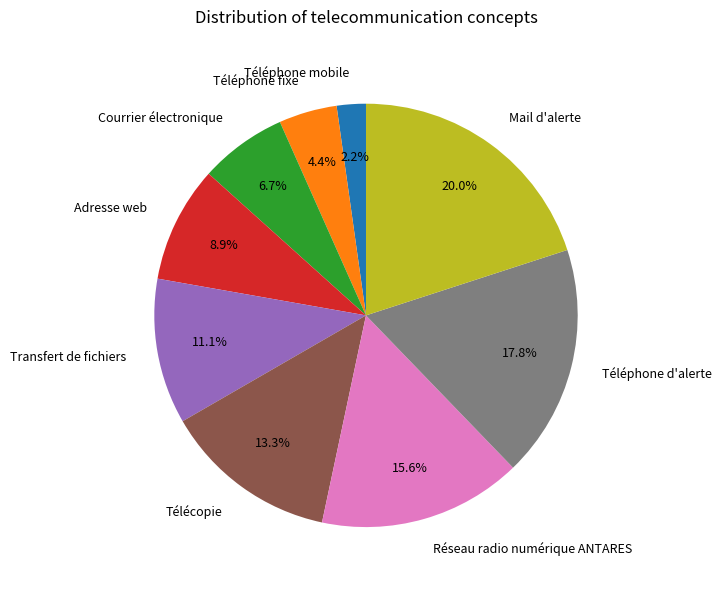

Between Transfert de fichiers and Réseau radio numérique ANTARES, which is larger?

Réseau radio numérique ANTARES